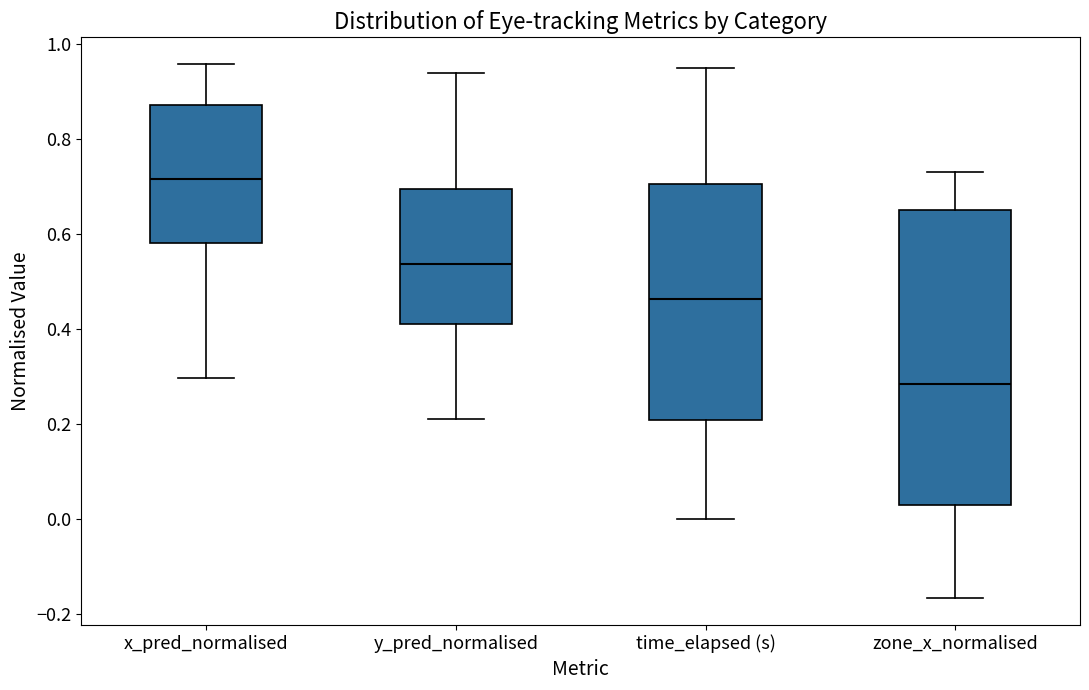

Reading left to right, read every box against the y-axis: the position of its median line, the range the box covers, and the ends of its whiskers. The values are not printed on the chart, so give them approximately, as read against the axis.

x_pred_normalised: median 0.72, box 0.58 to 0.88, whiskers 0.30 to 0.96
y_pred_normalised: median 0.54, box 0.40 to 0.70, whiskers 0.22 to 0.94
time_elapsed (s): median 0.46, box 0.20 to 0.70, whiskers 0.00 to 0.94
zone_x_normalised: median 0.28, box 0.04 to 0.66, whiskers -0.16 to 0.74